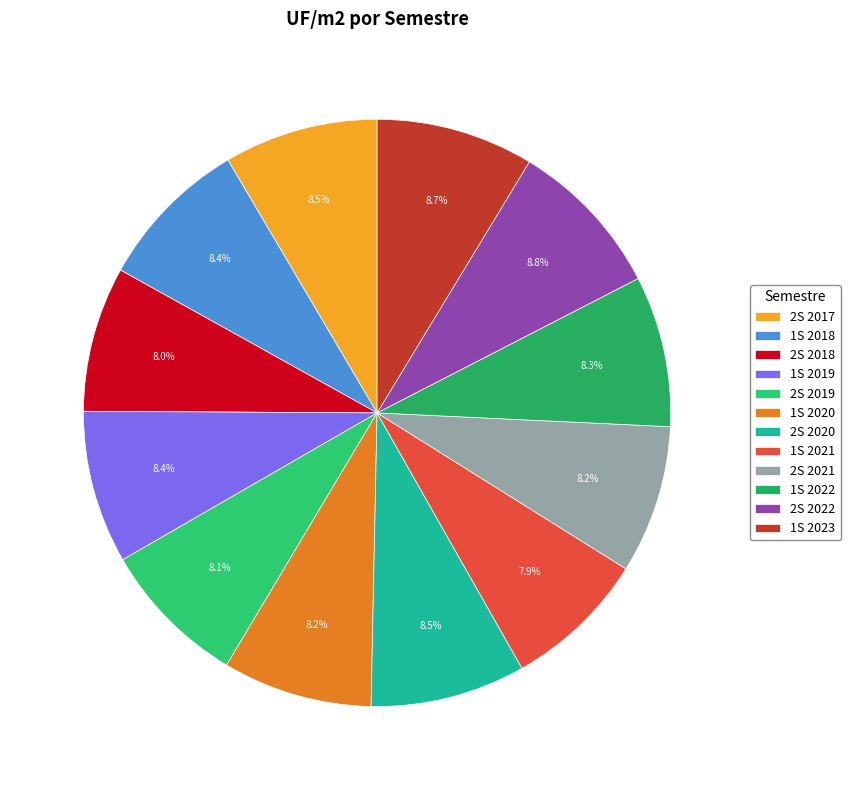

To the nearest percent, what percentage of the pie is 1S 2021?

8%